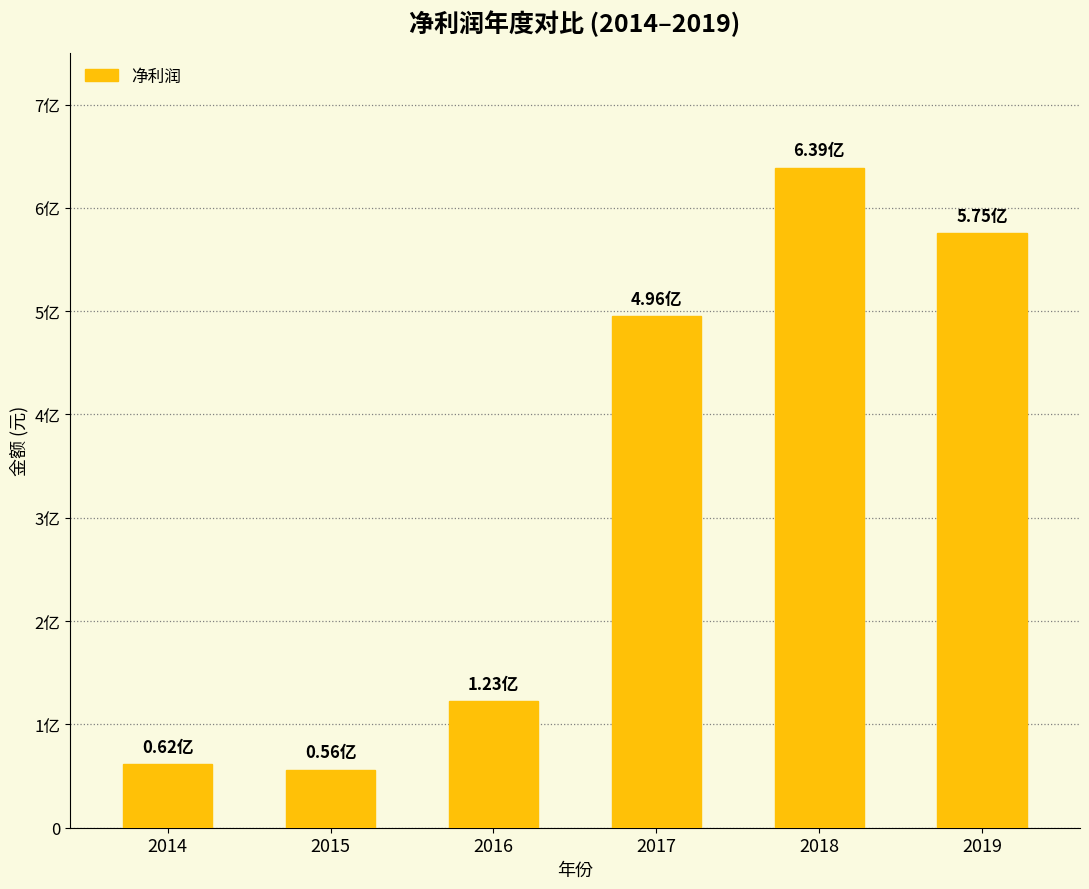

What is the minimum value shown in the chart?

56173456.7